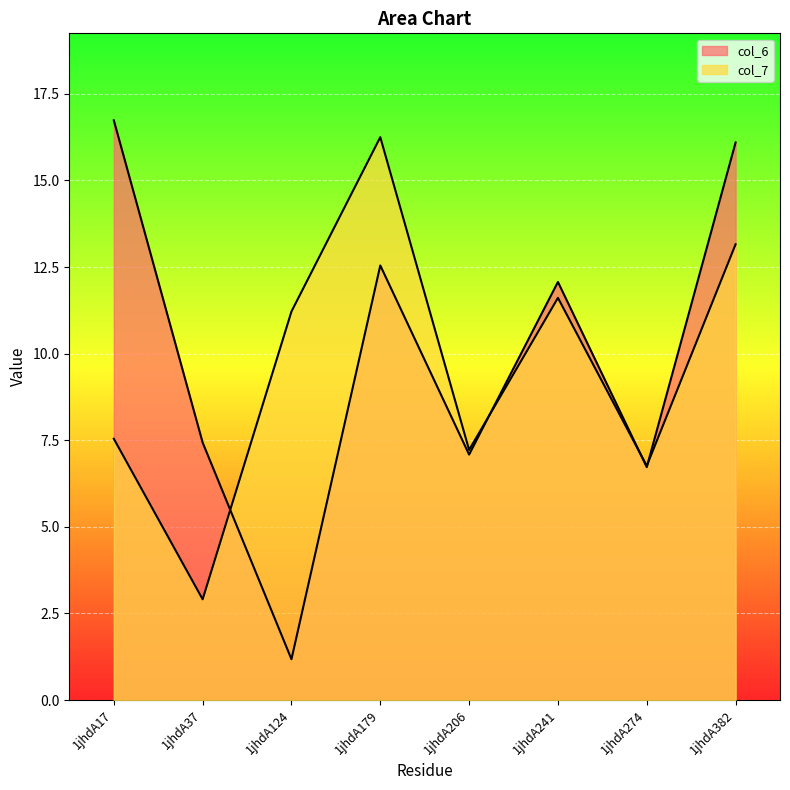

What is the sum of all col_7 values?

76.7